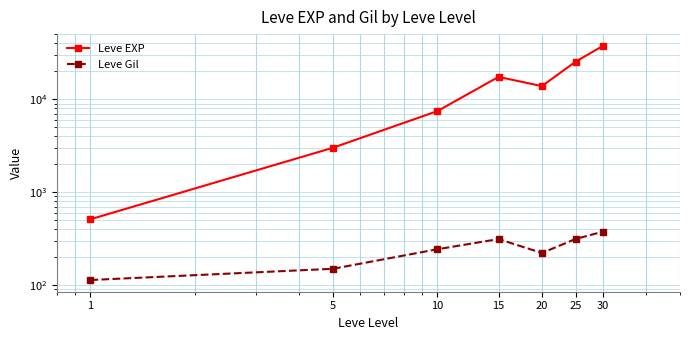

True or false: Leve EXP has a value of 3008.3 at 5.

True